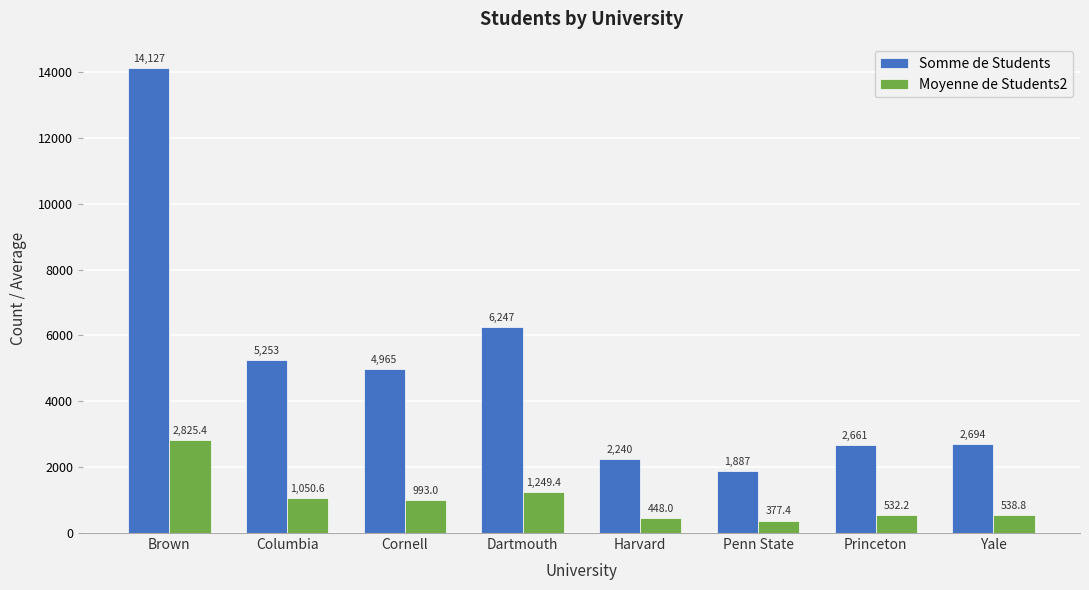

List the labels in order of Somme de Students value, smallest first.

Penn State, Harvard, Princeton, Yale, Cornell, Columbia, Dartmouth, Brown